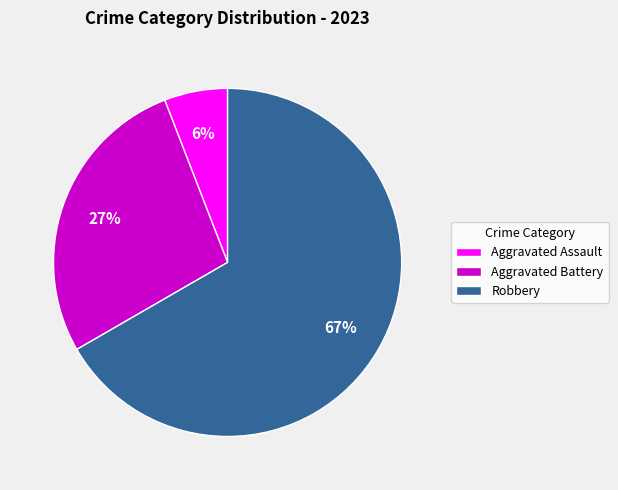

Rank the categories by value from highest to lowest.

Robbery, Aggravated Battery, Aggravated Assault